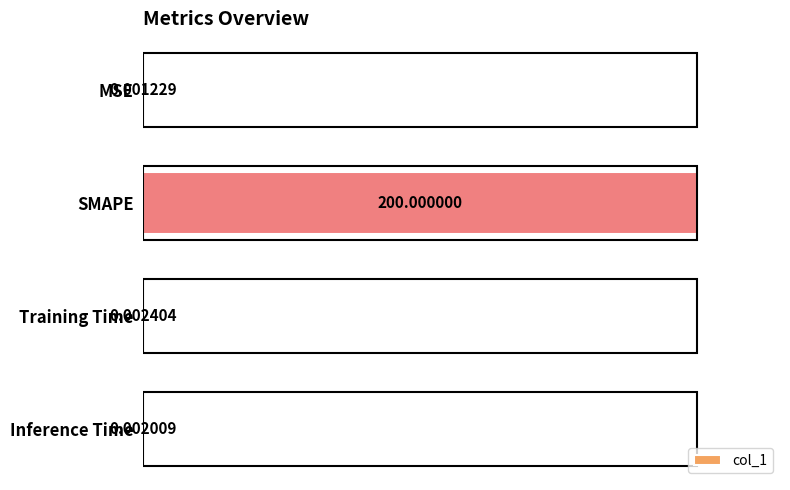

Does the chart contain stacked bars?

No